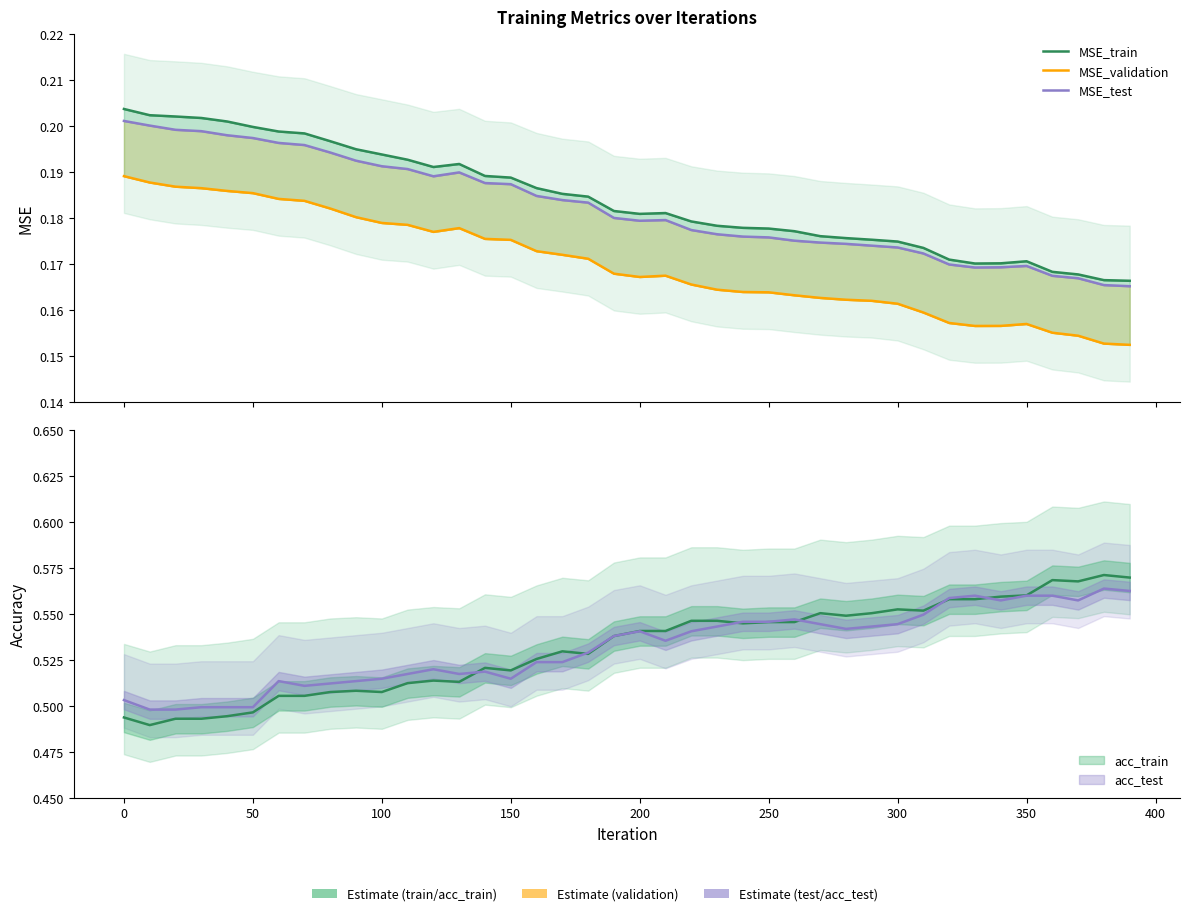

The MSE_test series shows 0.0 at 14. True or false?

False